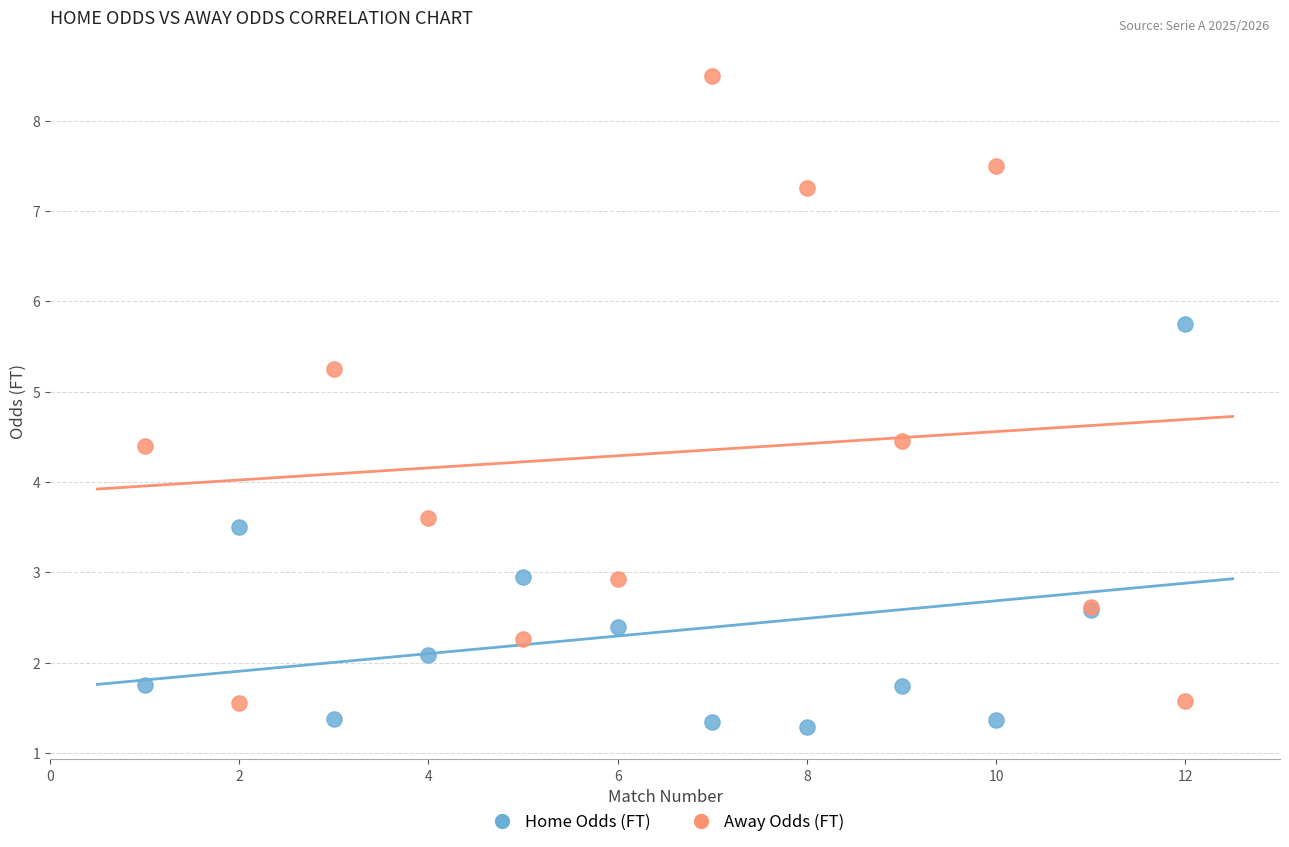

Which series has the largest Y range (max minus min)?

Away Odds (FT)